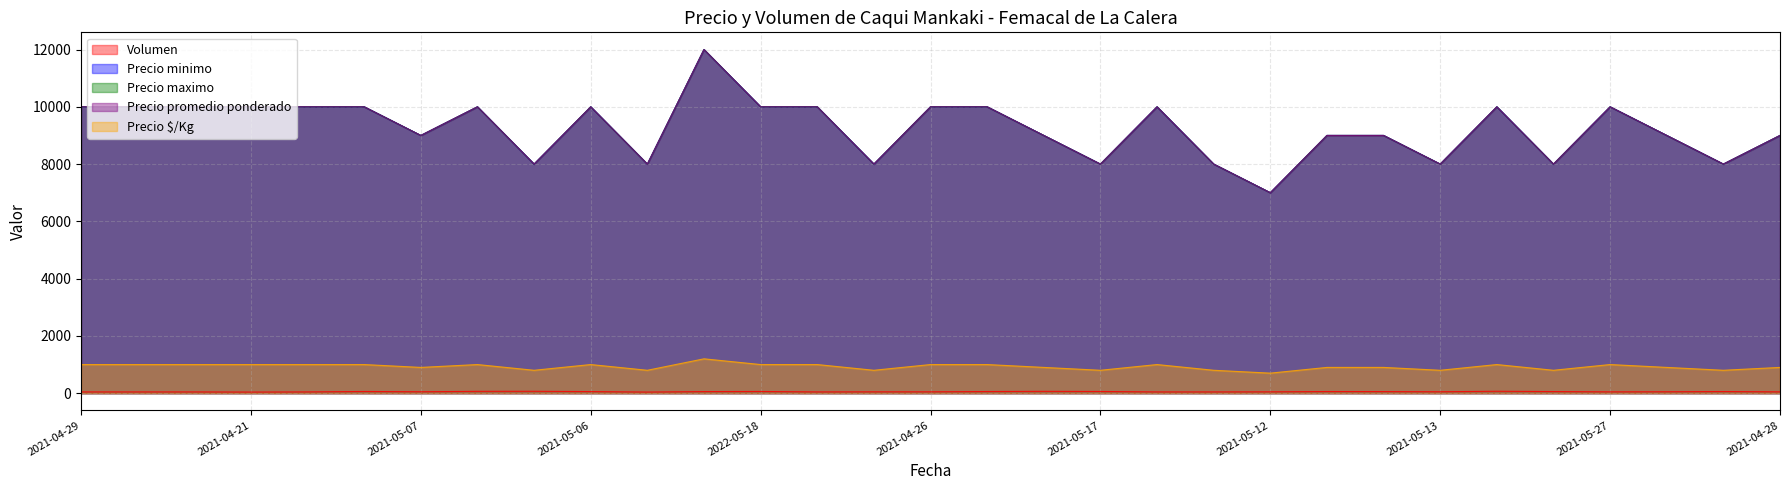

At how many categories does at least one series exceed 1878?

31